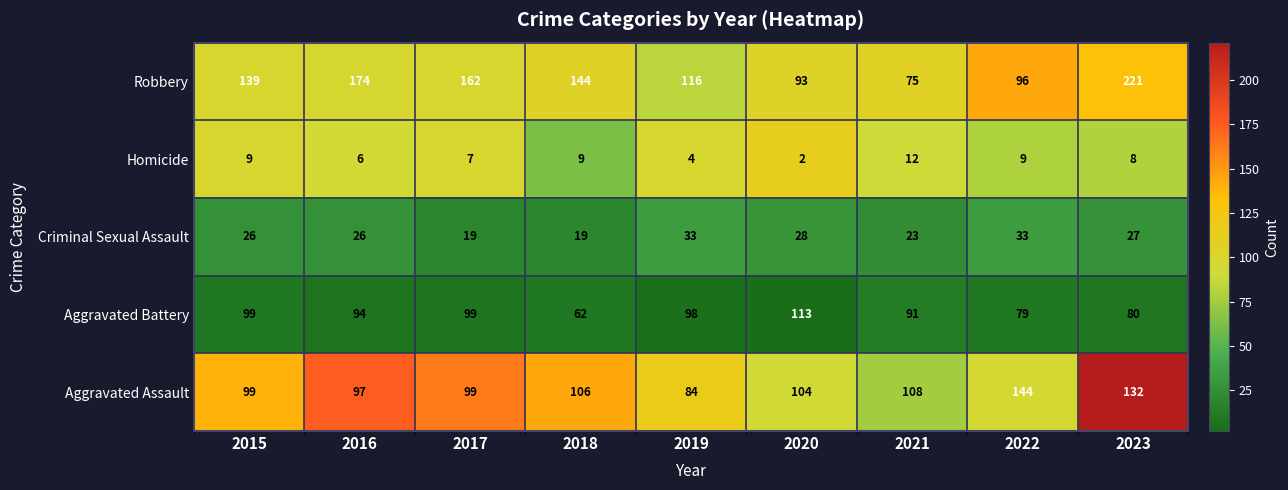

True or false: Criminal Sexual Assault has a value of 31 at 2021.

False